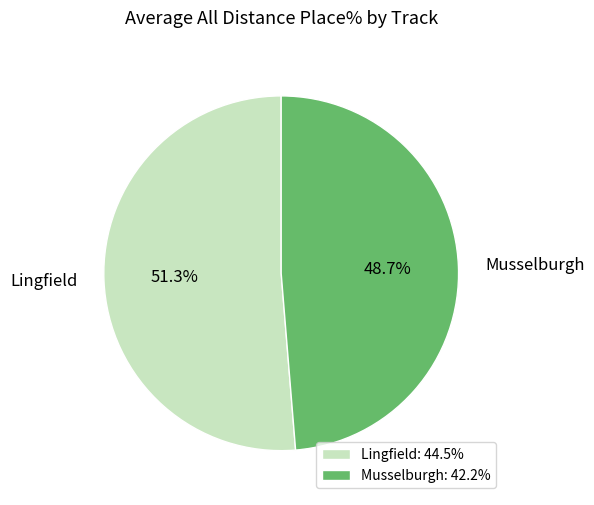

Combined, do Lingfield and Musselburgh account for over 50%?

Yes